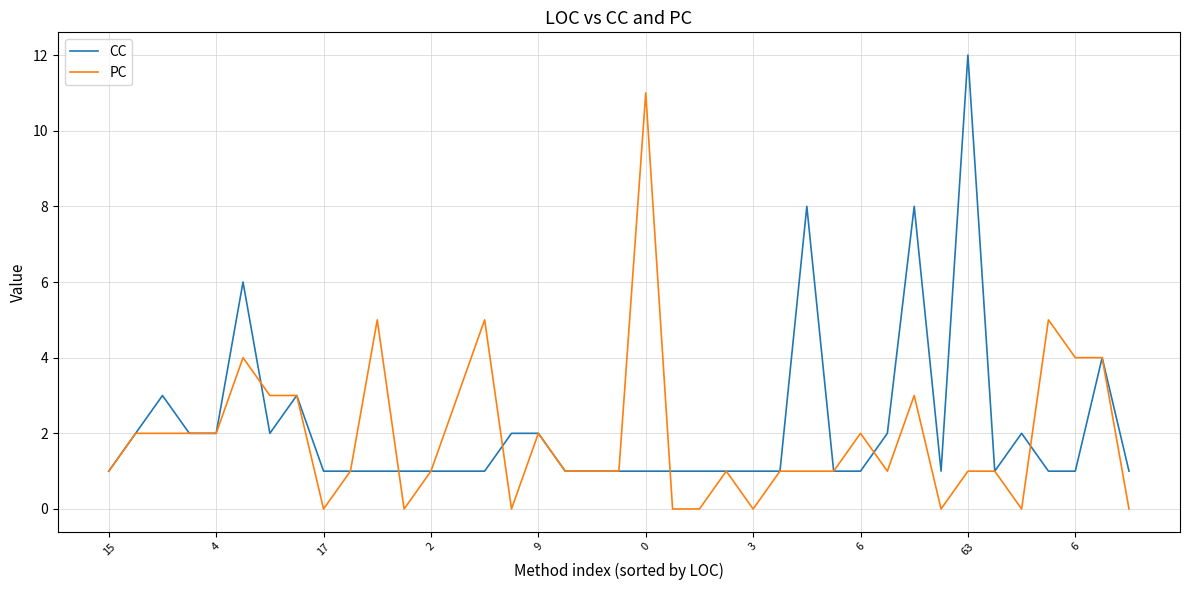

True or false: CC has more than 0 points higher than both neighbors.

True